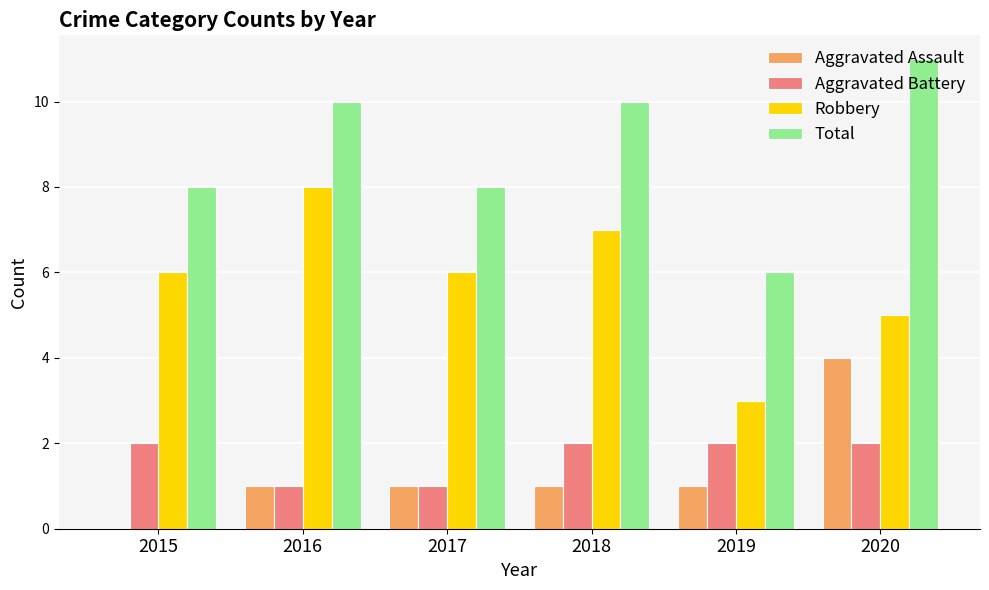

True or false: Total has a value of 17 at 2018.

False